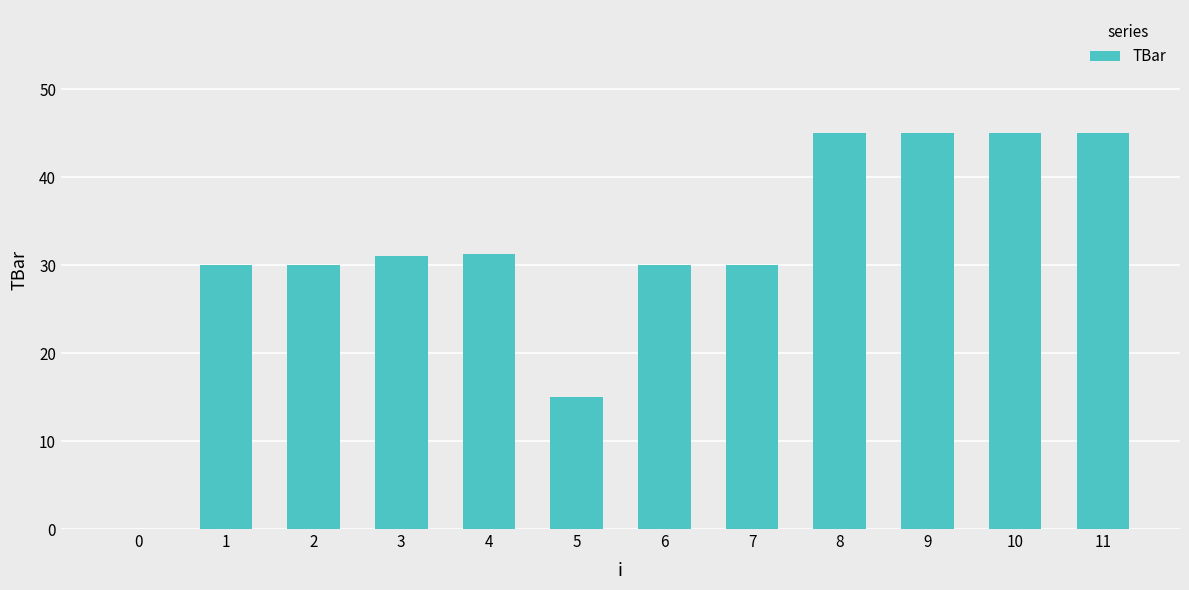

Reading right to left, extract all data points from this chart.

11=45.0	10=45.0	9=45.0	8=45.0	7=30.0	6=30.0	5=15.0	4=31.3	3=31.1	2=30.0	1=30.0	0=0.0